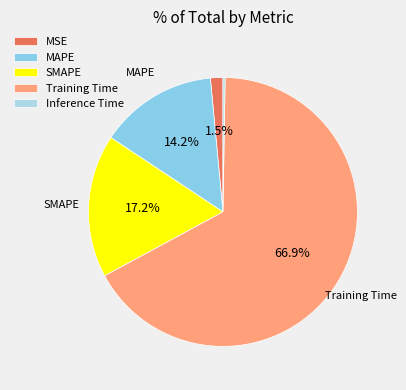

Rank the categories by value from highest to lowest.

Training Time, SMAPE, MAPE, MSE, Inference Time